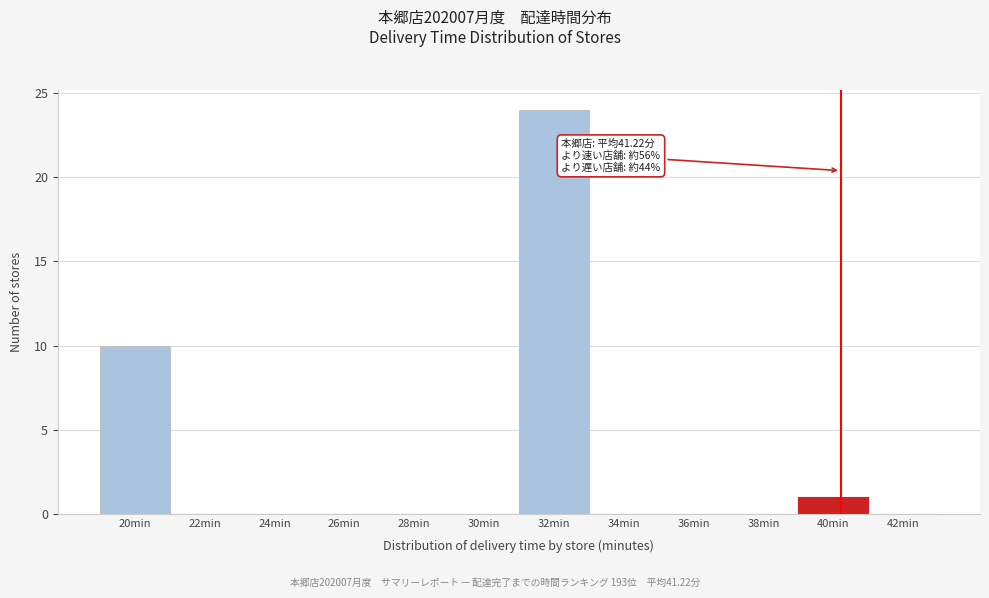

Reading right to left, what are all the values shown in this chart?

42min=0	40min=1	38min=0	36min=0	34min=0	32min=24	30min=0	28min=0	26min=0	24min=0	22min=0	20min=10